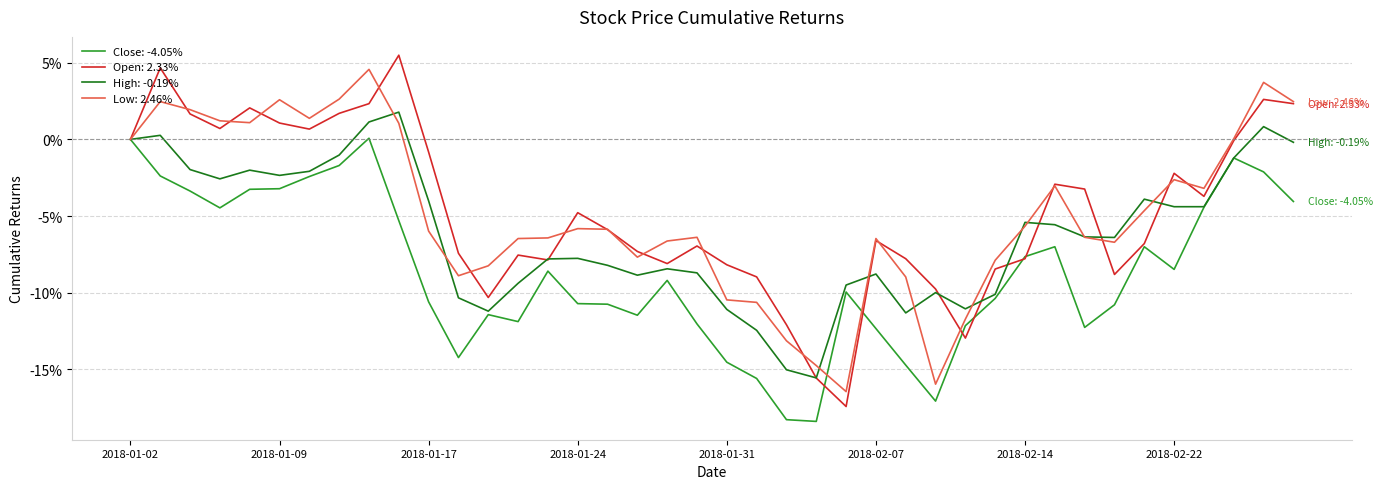

Which series has the largest range (max minus min)?

Open: 2.33%